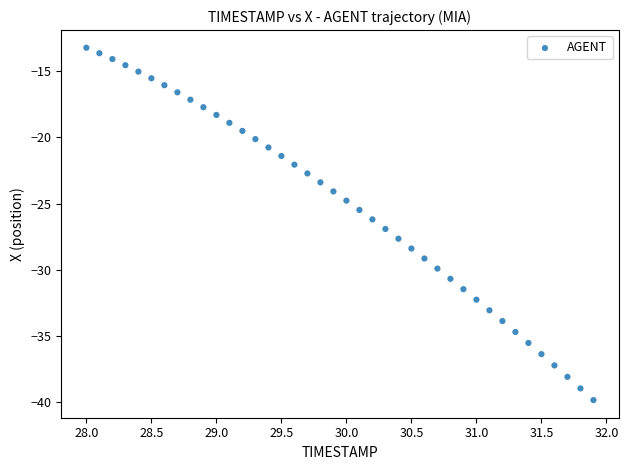

What is the range of X values (max minus min)?

3.9